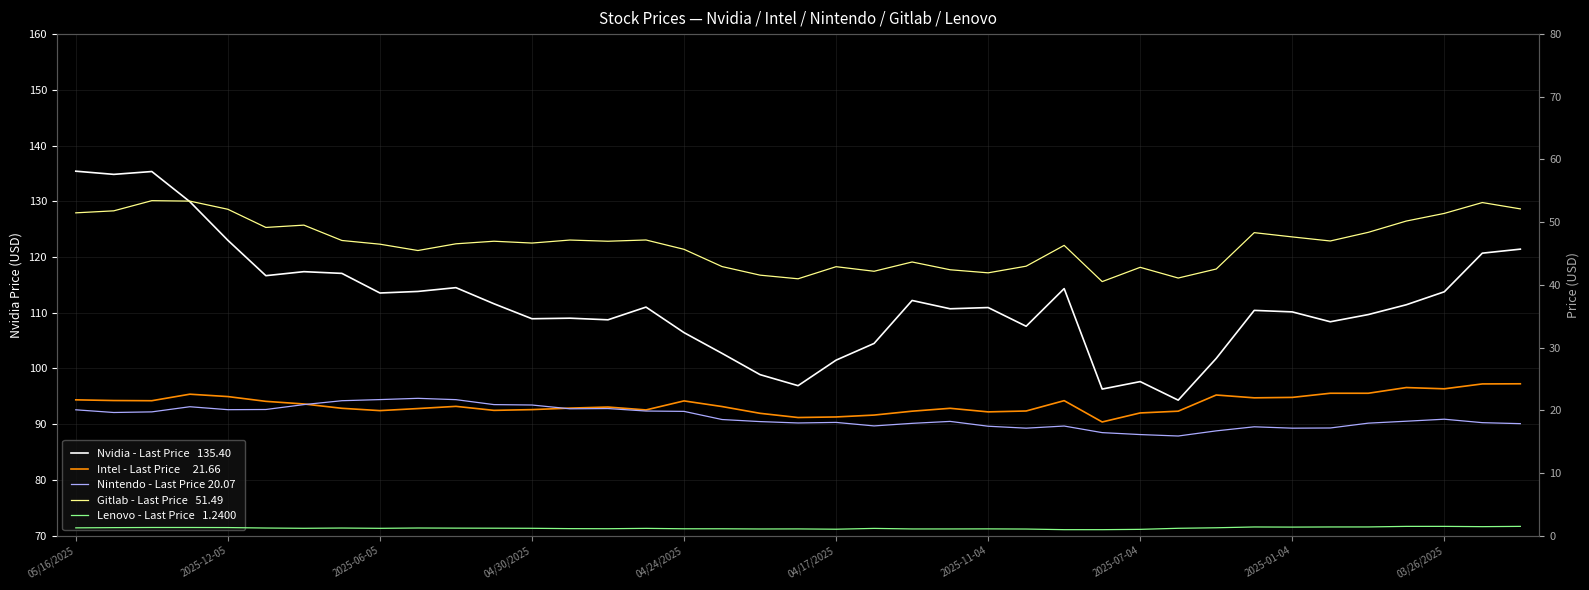

Is the value of Intel at 25 greater than the value of Lenovo at 13?

Yes